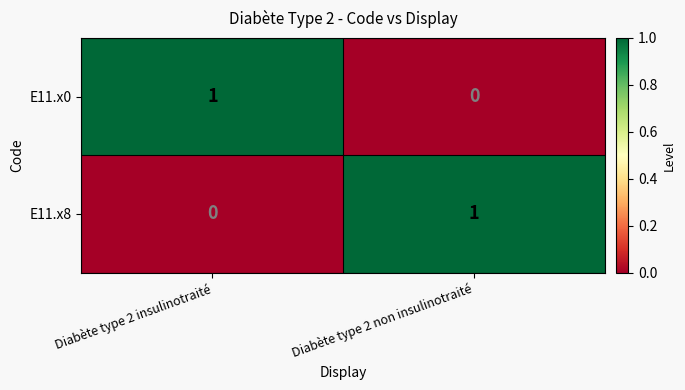

Reading left to right, list all the values displayed in this chart.

E11.x0: 1	0
E11.x8: 0	1